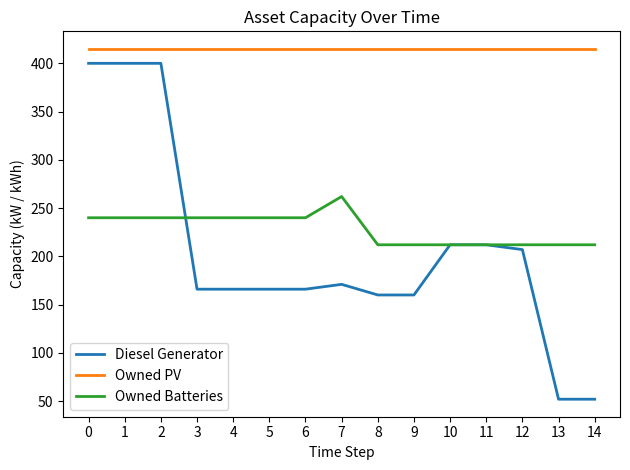

True or false: Owned Batteries has a value of 166 at 0.

False